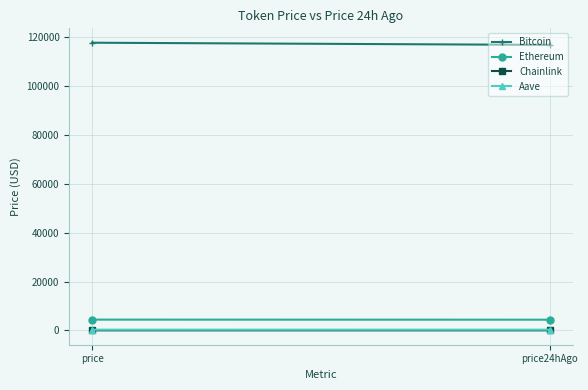

Reading left to right, transcribe all the data shown in this chart.

Bitcoin: 117846.0	116951.0
Ethereum: 4412.1	4381.2
Chainlink: 22.0	21.5
Aave: 294.7	294.3